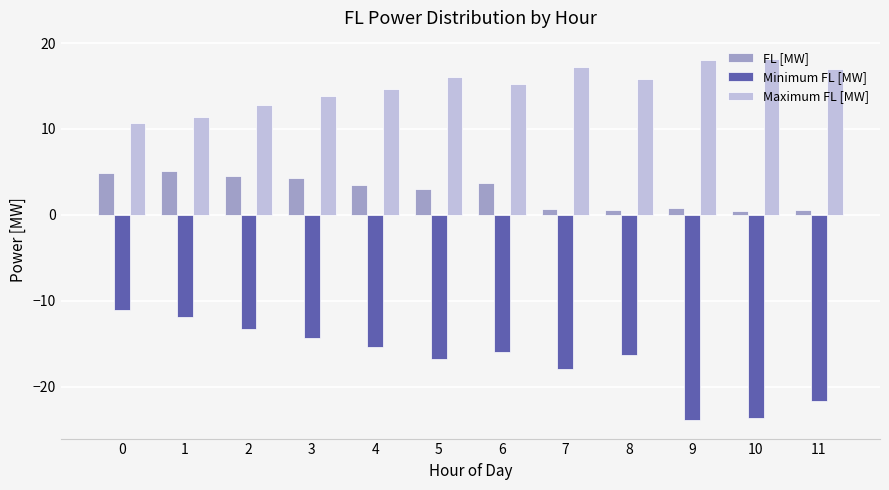

What is the average value of the FL [MW] series?

2.7